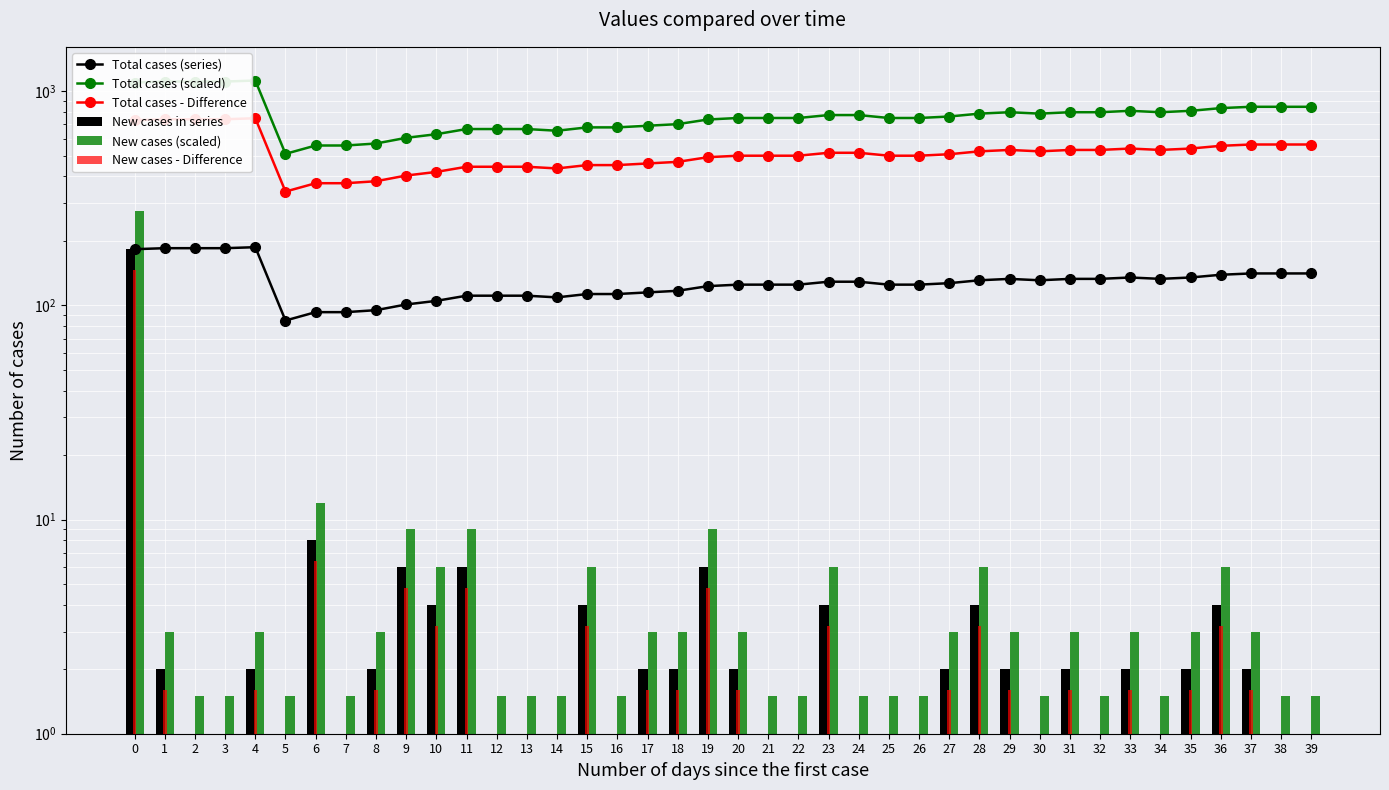

What are all the series names shown in the legend?

Total cases (series), Total cases (scaled), Total cases - Difference, New cases in series, New cases (scaled), New cases - Difference